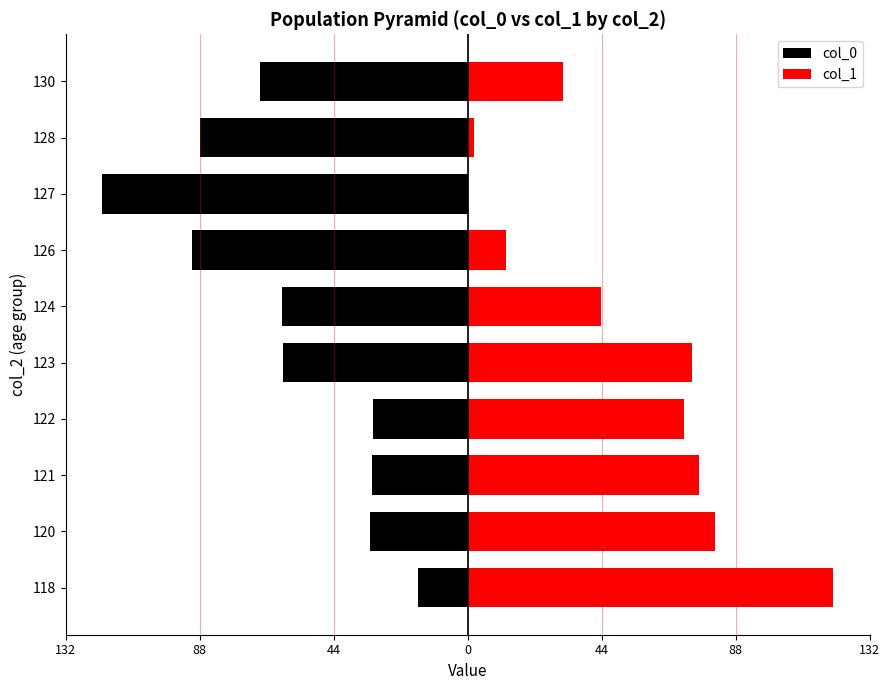

What is the difference between the maximum and minimum values in the col_0 series?

103.9